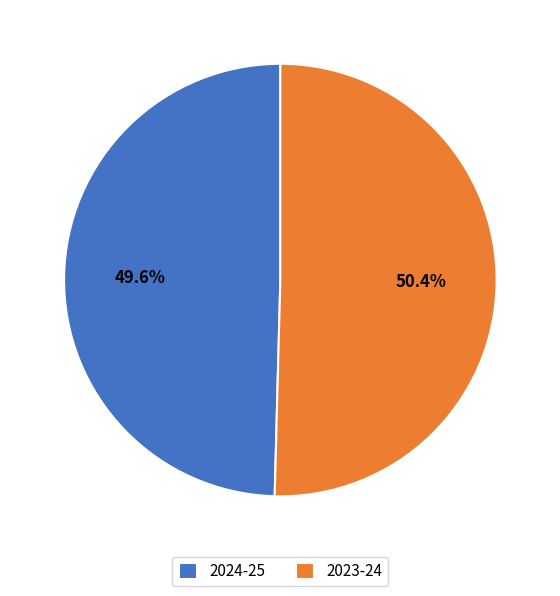

What is the total percentage of 2024-25 and 2023-24?

100.0%